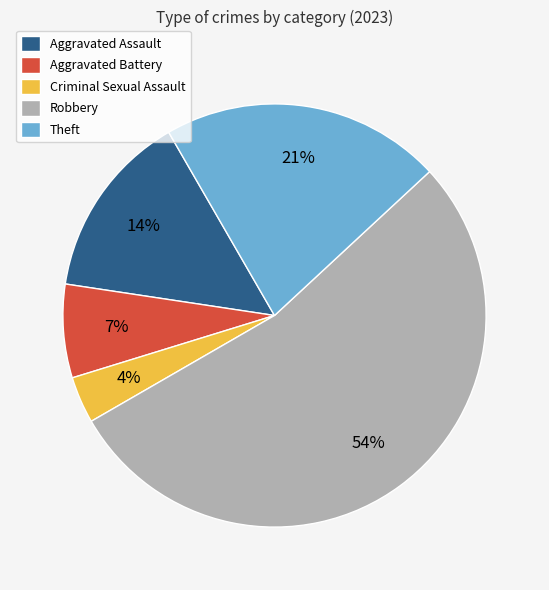

Do Theft and Aggravated Assault together represent more than half of the pie?

No